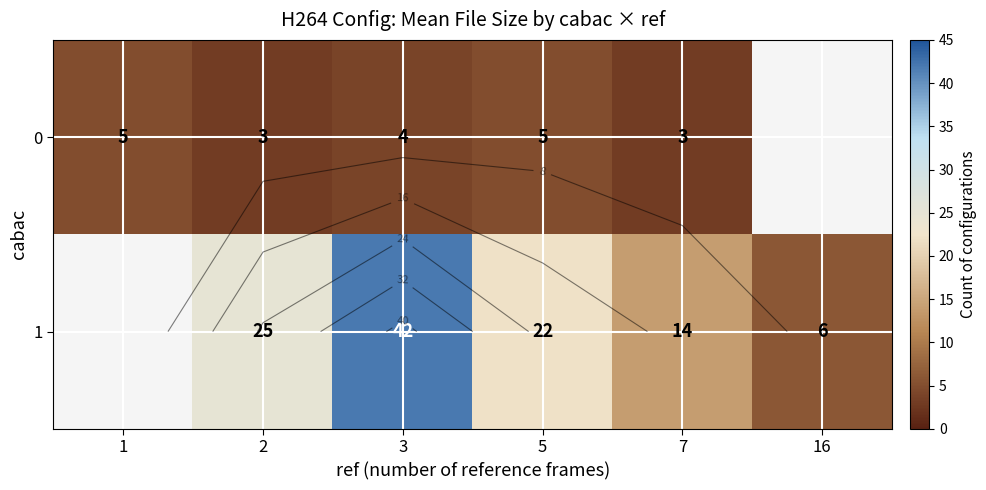

What is the approximate value of 1 at 2?

25.0